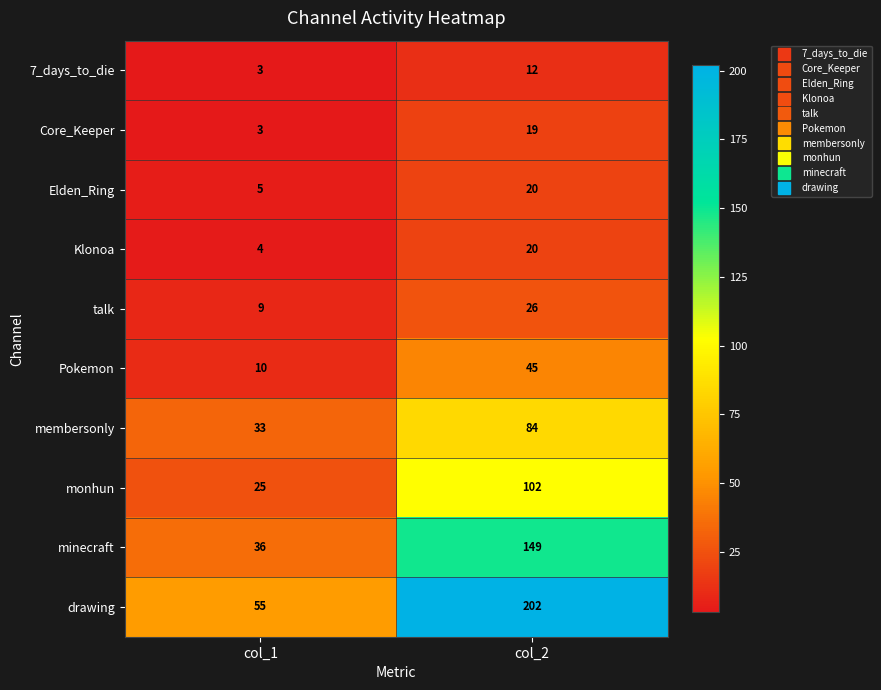

Count the number of data series in this chart.

10